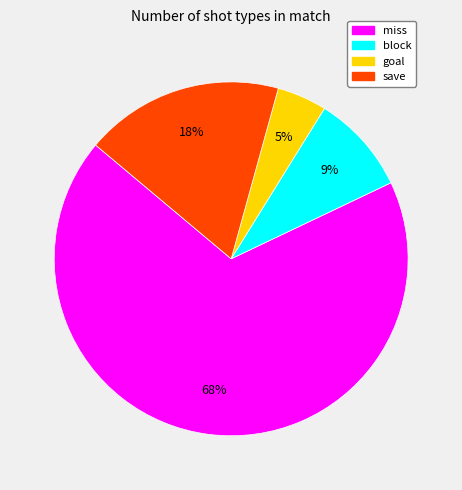

To the nearest percent, what is the average slice percentage?

25%